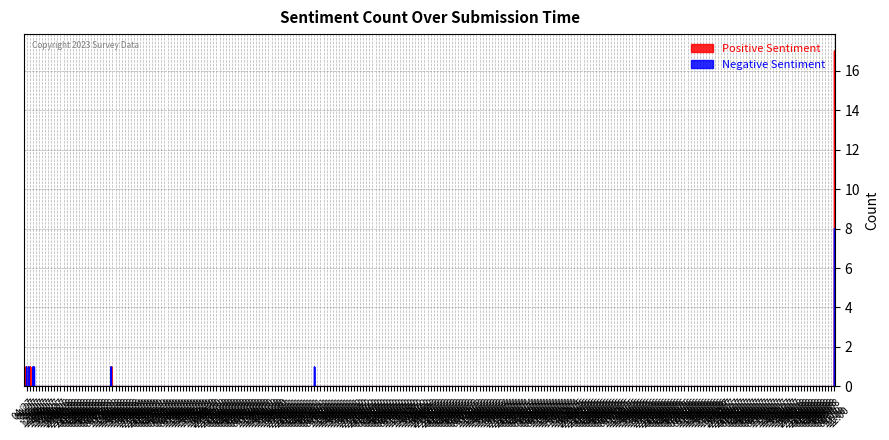

What is the total value across all series at 2023-04-27 13:30?

5